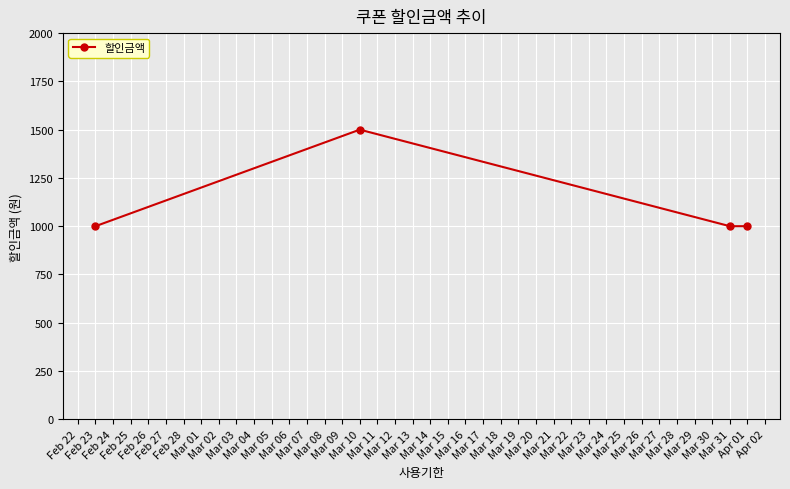

What is the maximum value shown in the chart?

1500